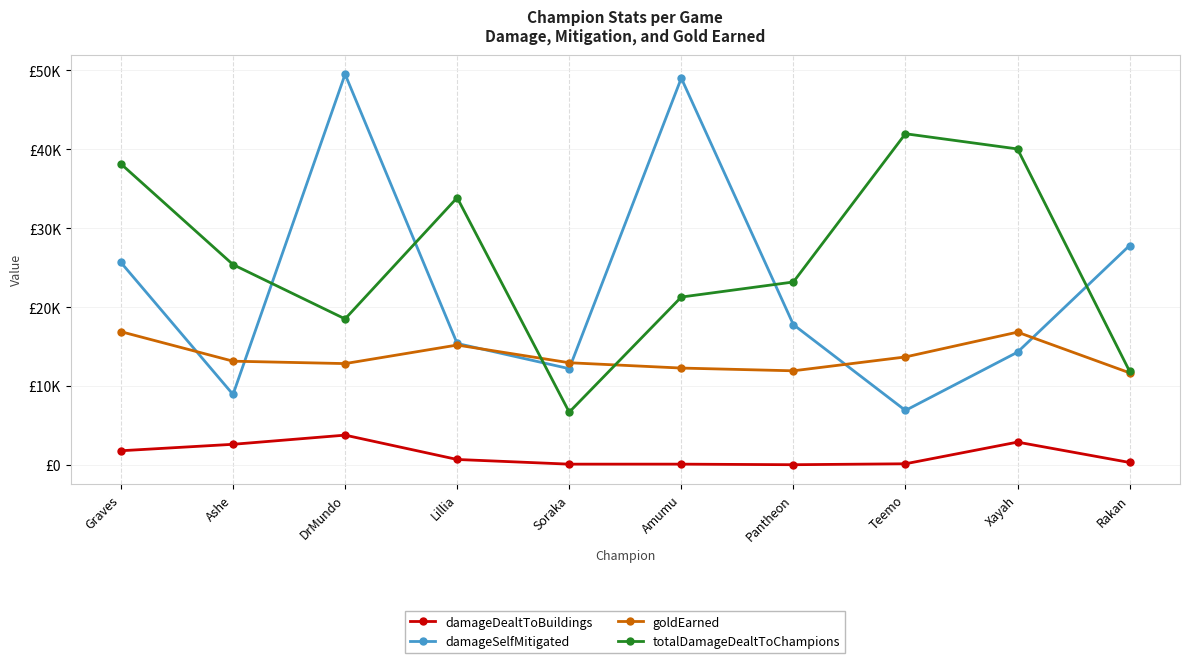

The value of goldEarned at Lillia is 5834. True or false?

False